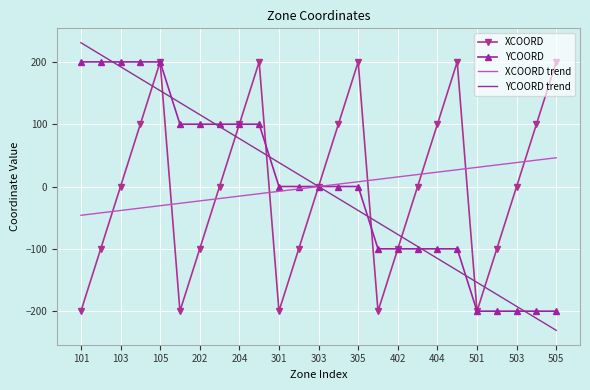

What is the smallest value displayed?

-230.8